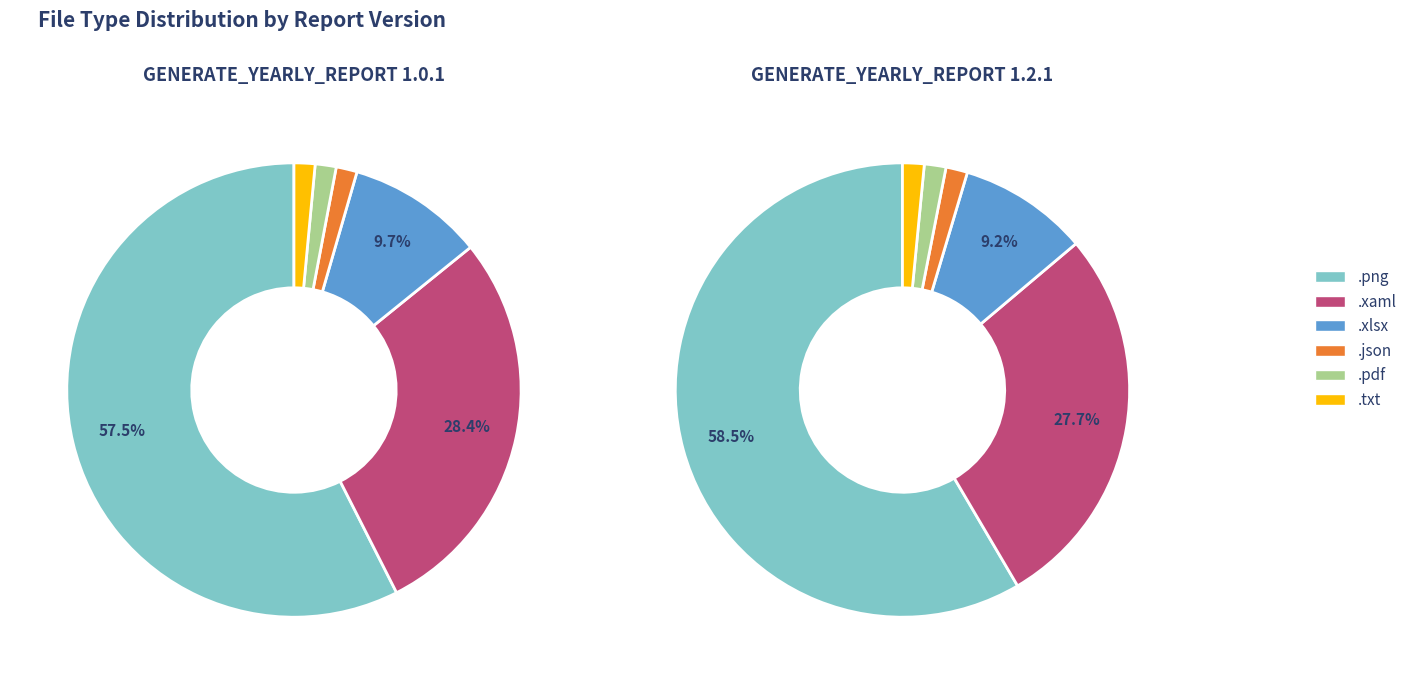

Do .xaml and .pdf together represent more than half of the pie?

No